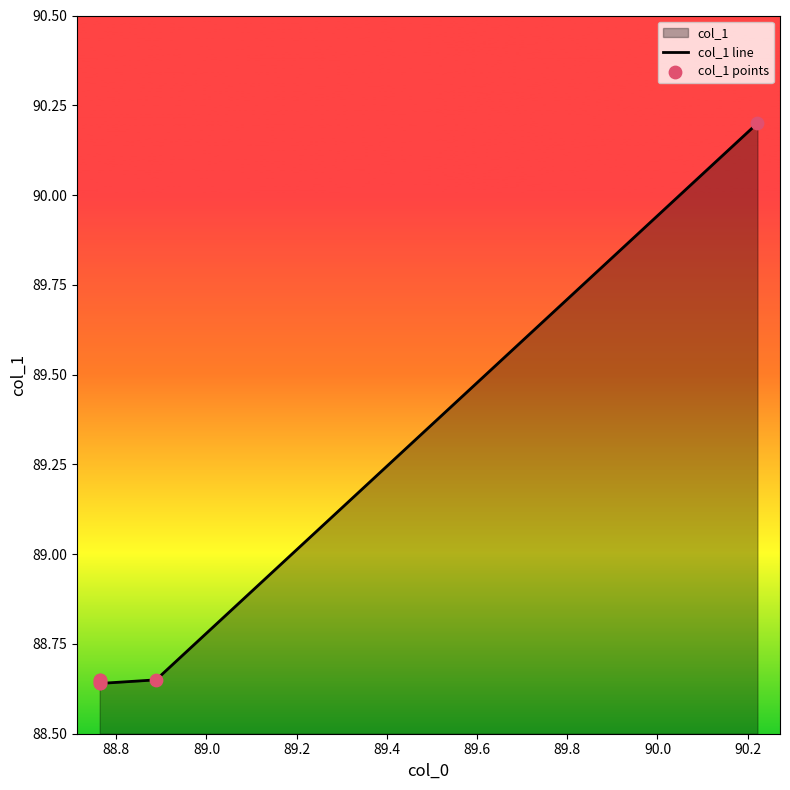

Is the value of col_1 line at 88.6 greater than the value of col_1 points at 88.6?

No